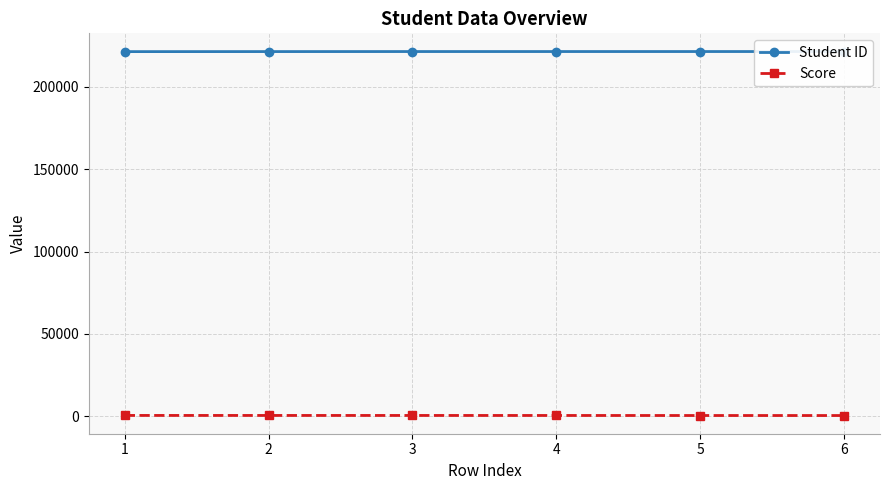

The value of Student ID at 2 is 221370. True or false?

True